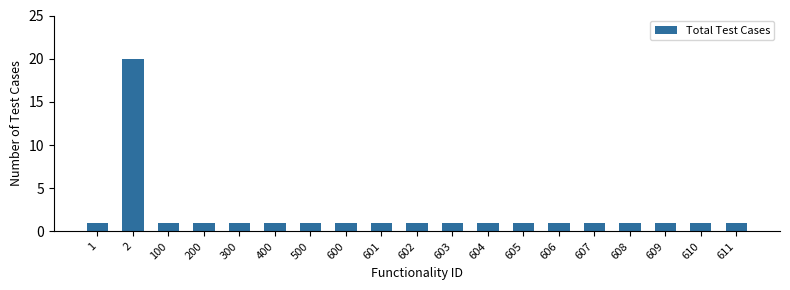

The chart shows a value of 1 at 611. True or false?

True